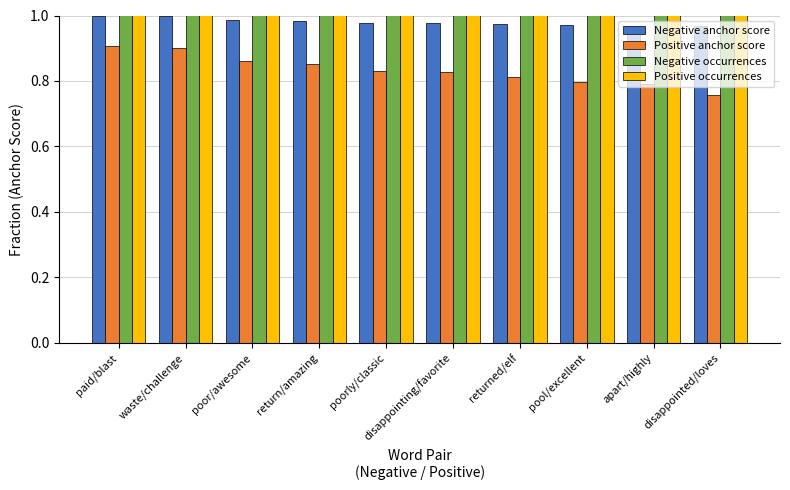

What is the highest value of the Negative occurrences series?

180.0